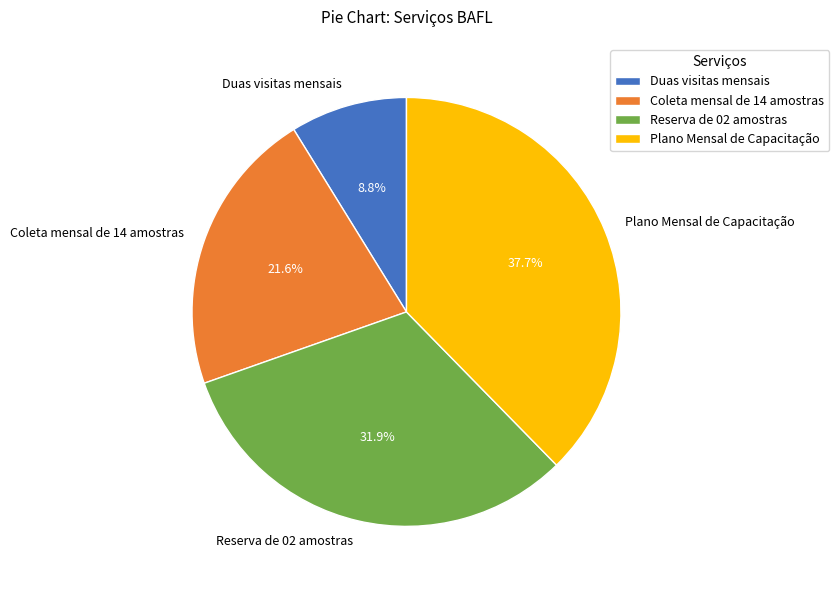

Approximately how many times larger is the value at Duas visitas mensais compared to Reserva de 02 amostras?

0.3